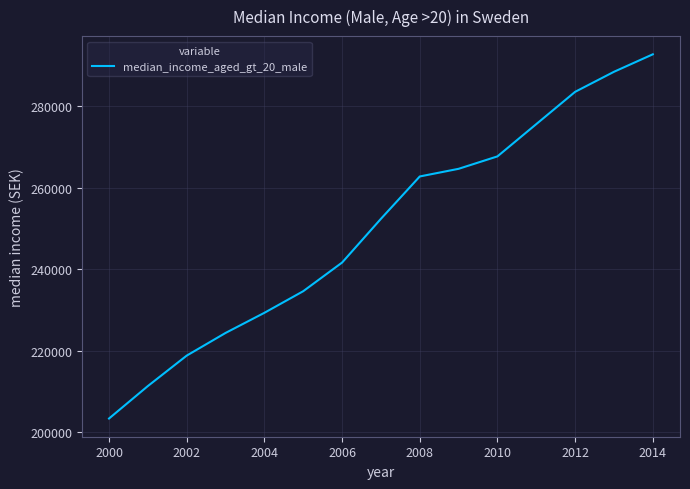

What is the average value?

250082